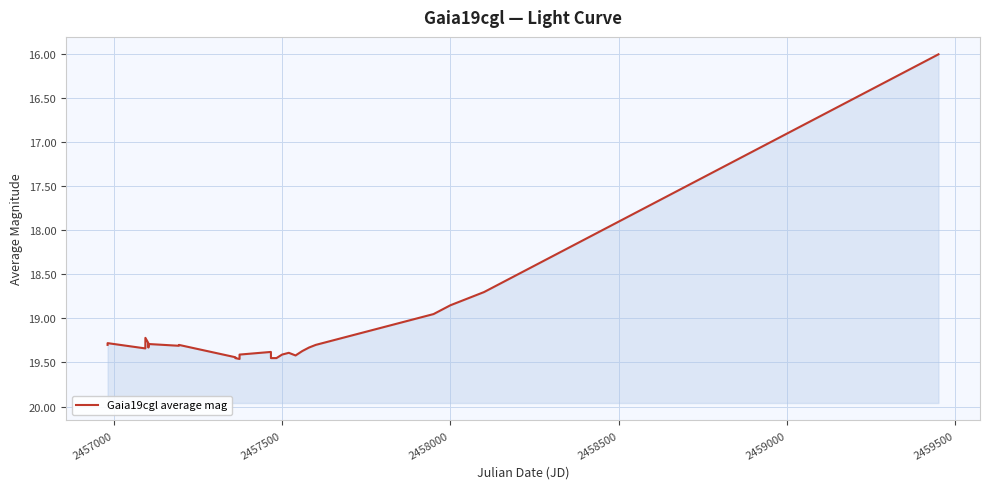

Count the number of categories in the chart.

40